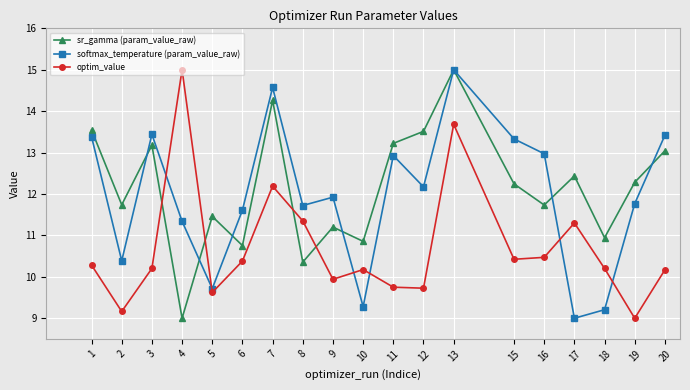

What are all the series names shown in the legend?

sr_gamma (param_value_raw), softmax_temperature (param_value_raw), optim_value